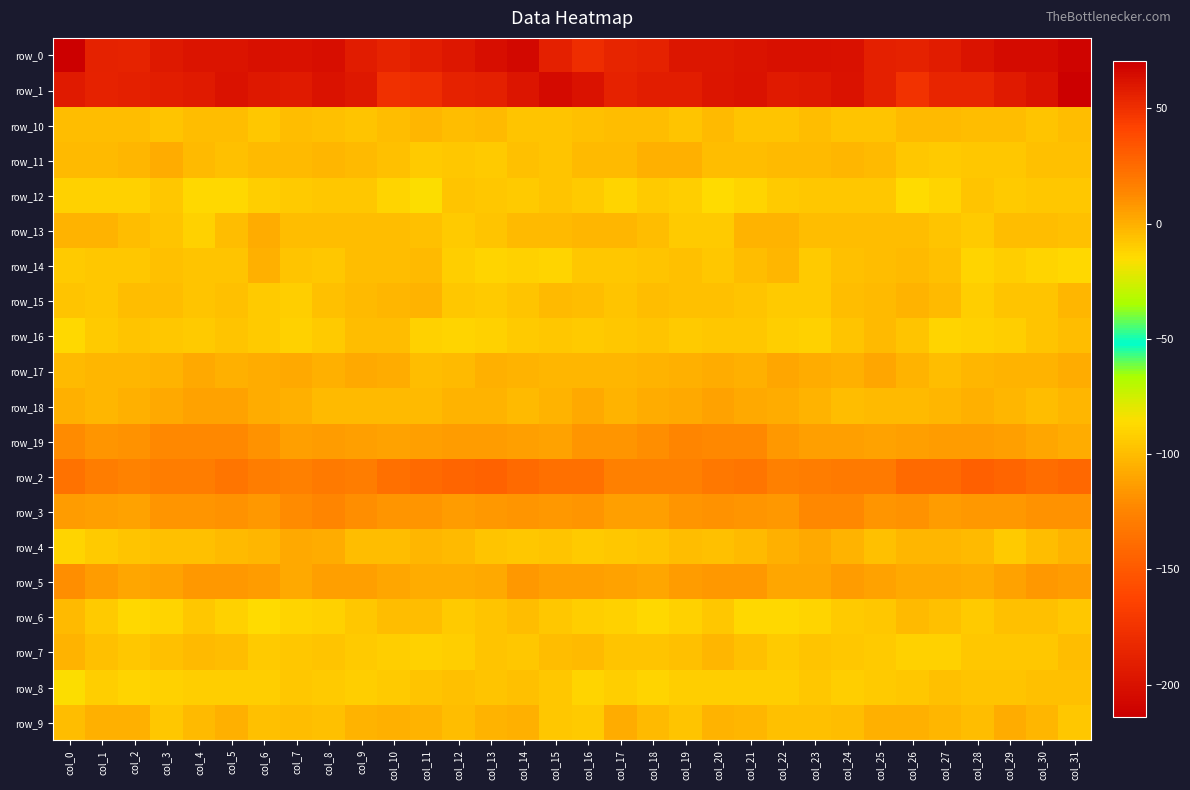

At which category is the sum across all series the highest?

col_5